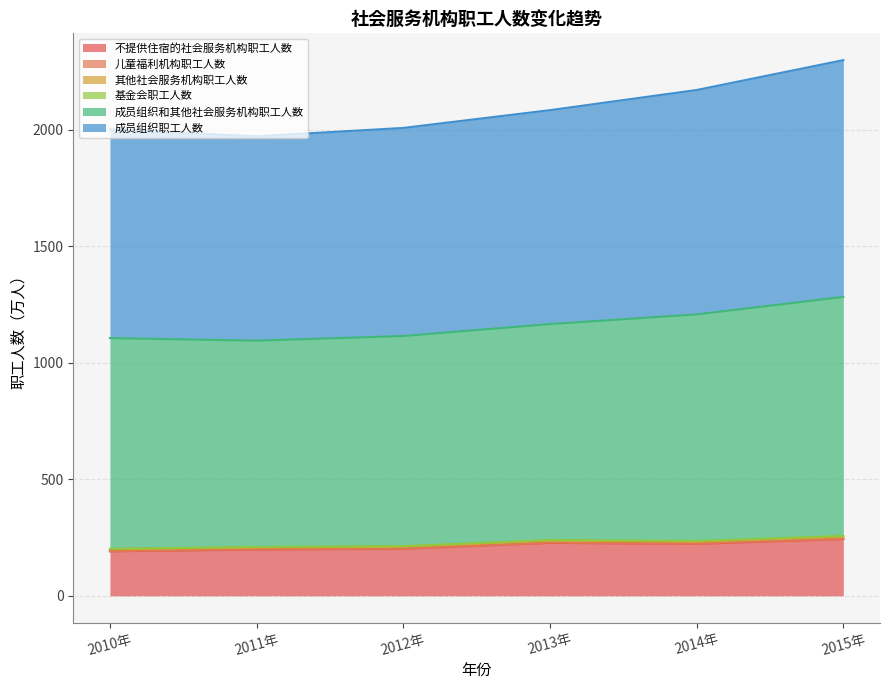

How many interior local valleys does the 成员组织职工人数 series have?

1